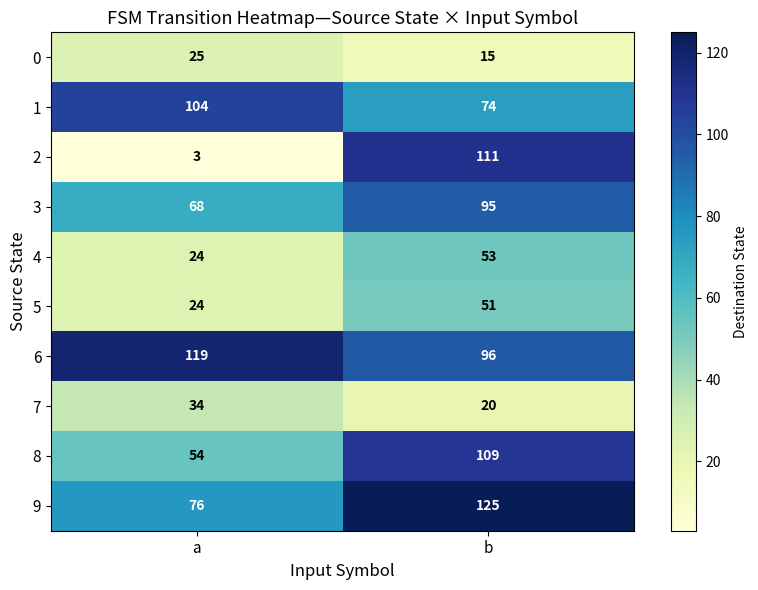

Rank the series by their maximum value, from highest to lowest.

9, 6, 2, 8, 1, 3, 4, 5, 7, 0